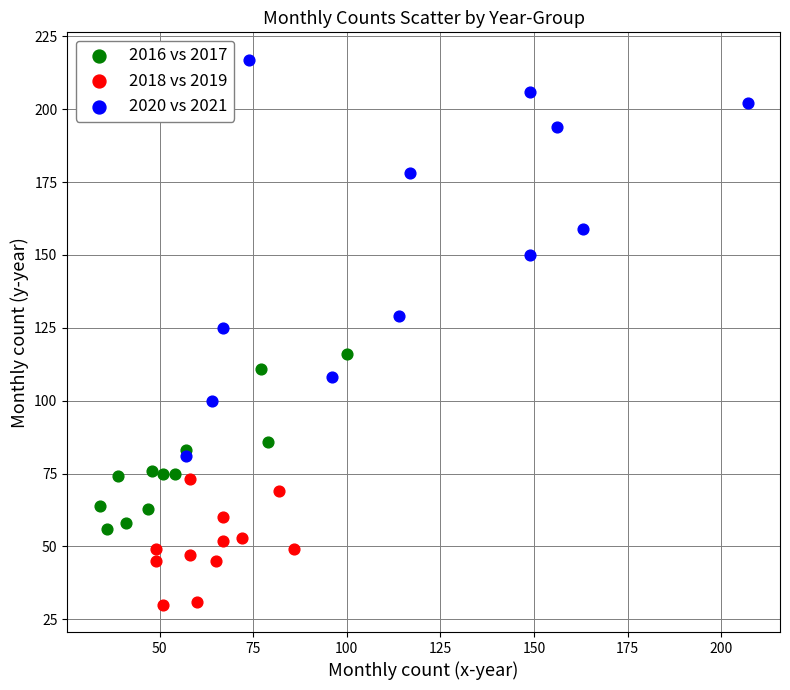

Which series reaches the minimum Y coordinate?

2018 vs 2019